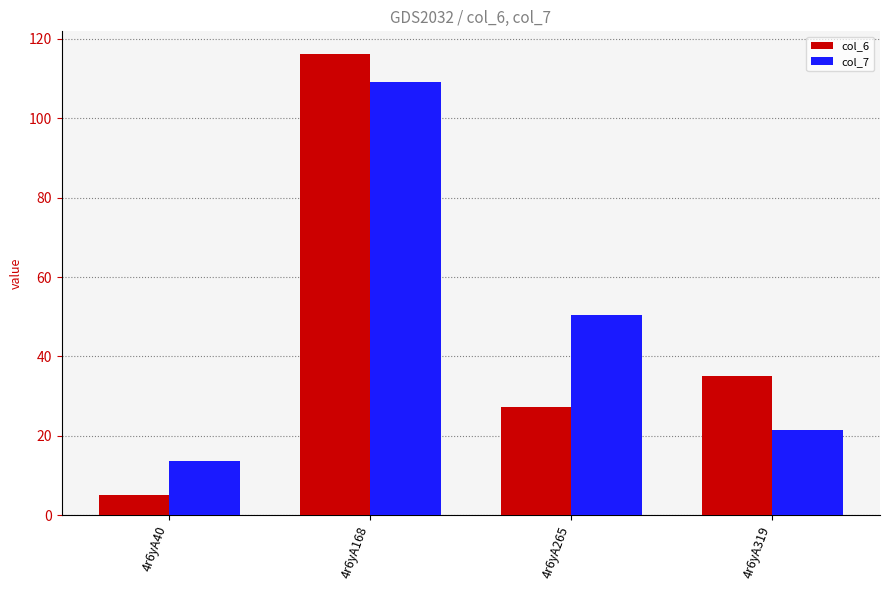

Are the bars grouped side by side (vs. stacked)?

Yes